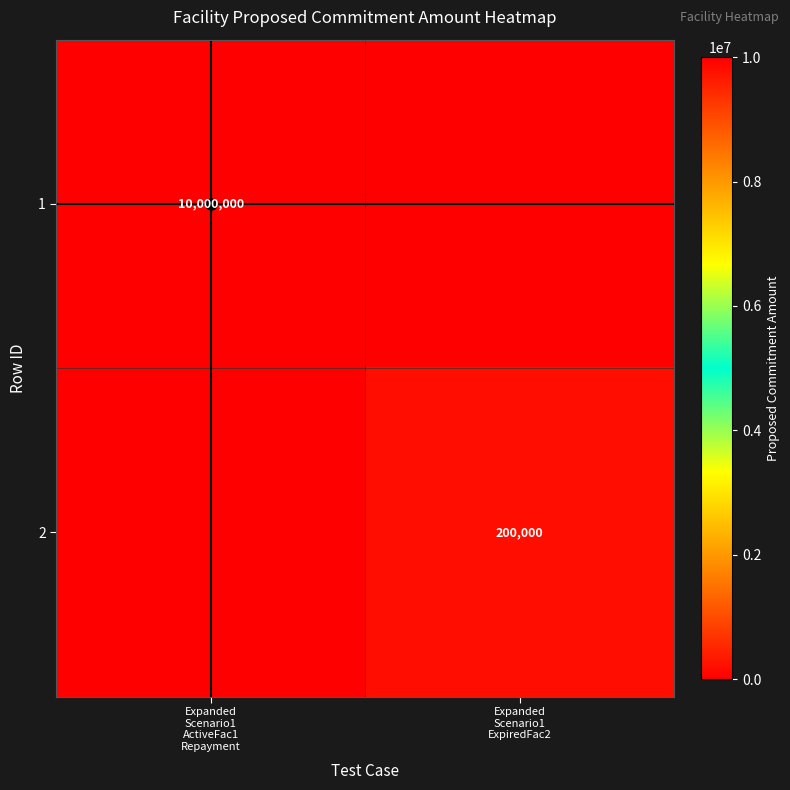

What is the total value across all series at Expanded
Scenario1
ActiveFac1
Repayment?

10000000